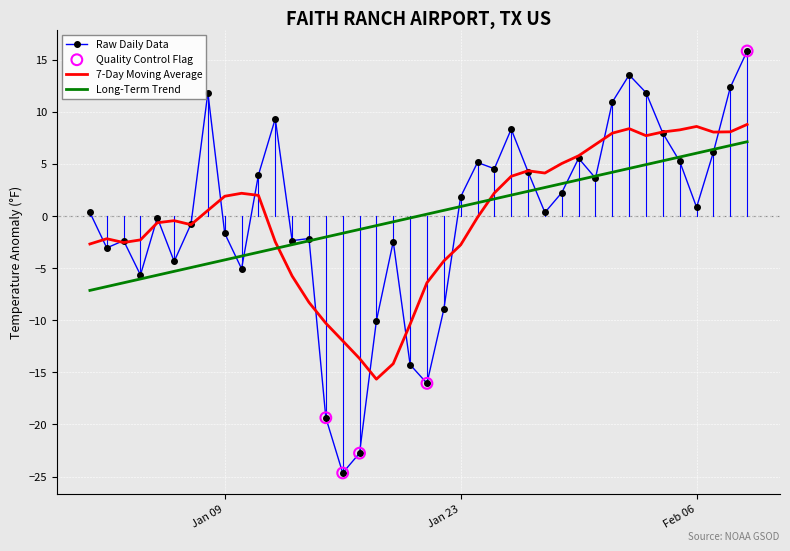

What is the greatest value displayed?

15.8